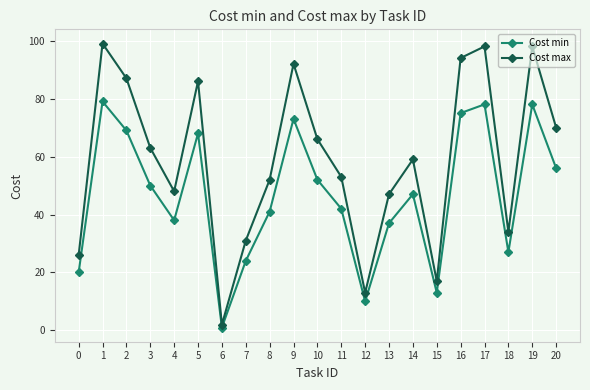

Where is the first local maximum for Cost min?

1